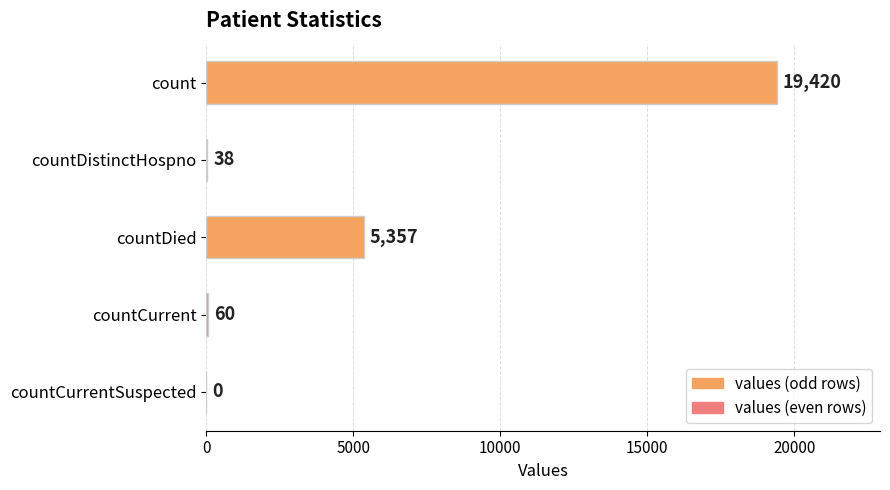

Which has a higher value, countDistinctHospno or countCurrent?

countCurrent